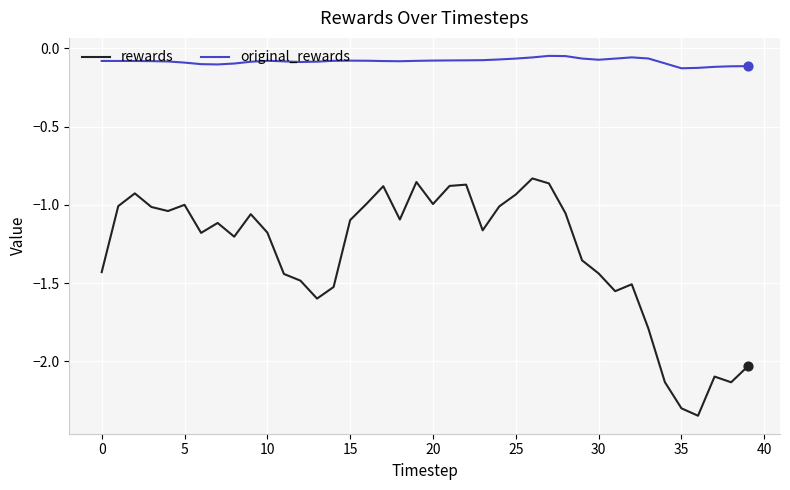

Which series has the largest total across all categories?

original_rewards